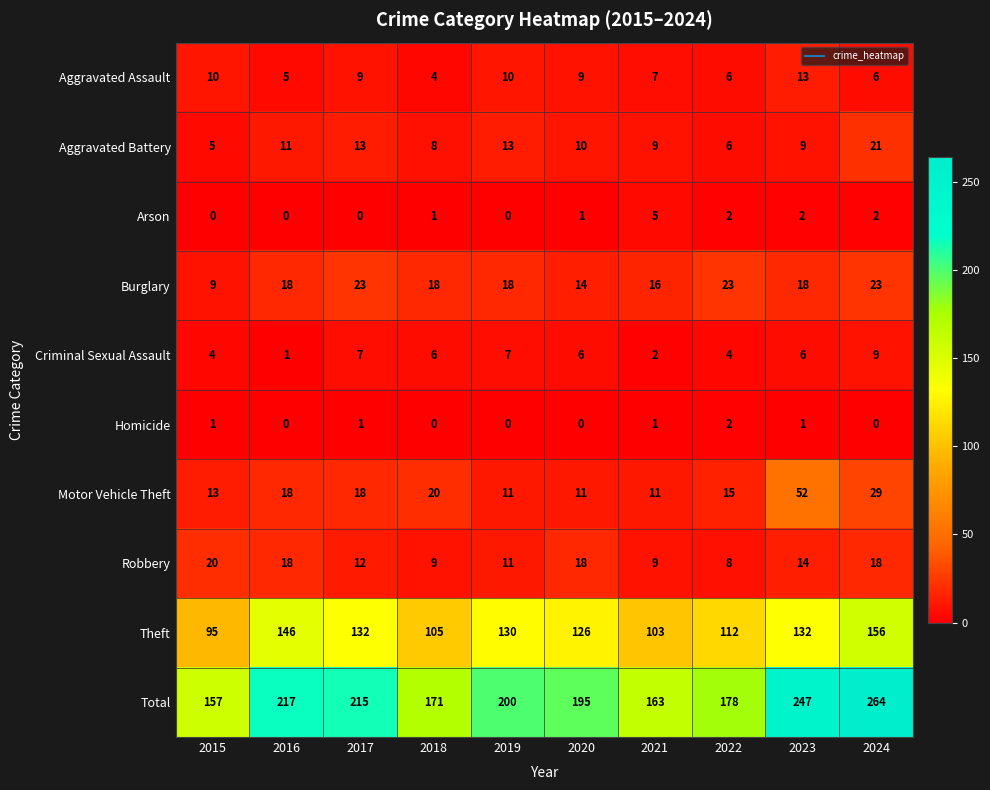

Which series has the largest range (max minus min)?

Total